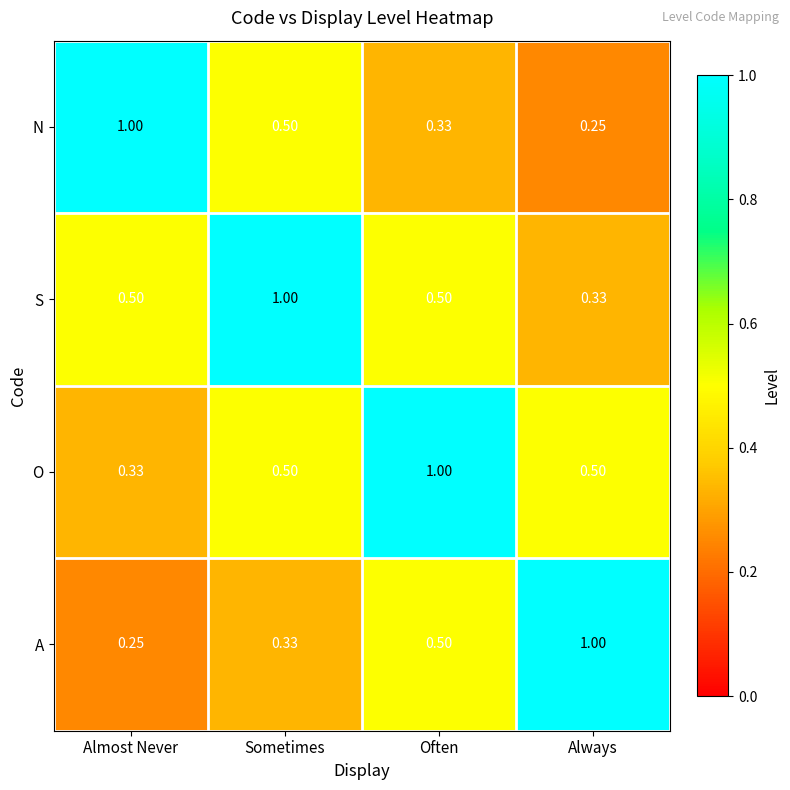

At Always, list the series in order from smallest to largest.

N, S, O, A